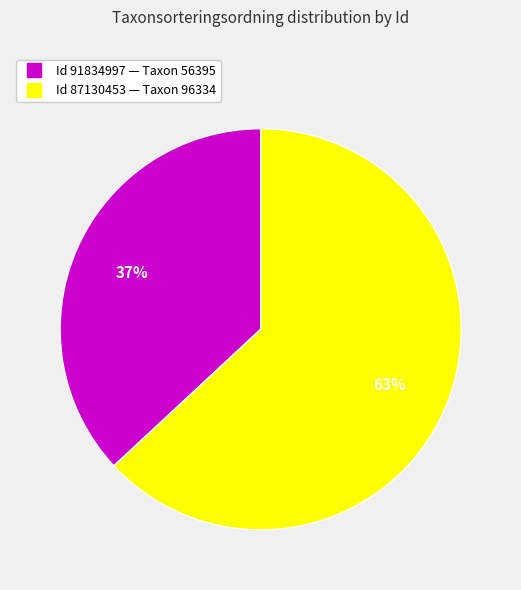

Is there any slice that represents more than half of the pie?

Yes